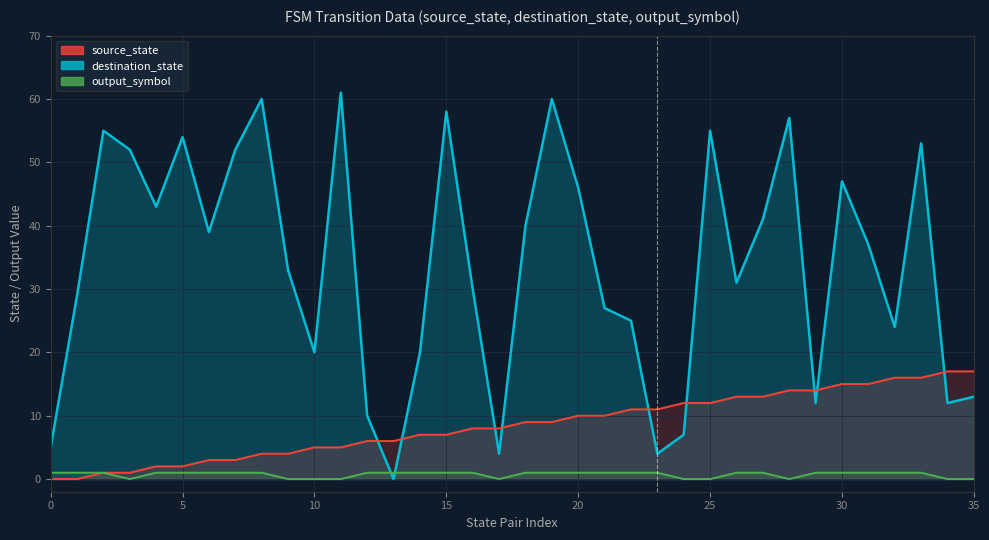

Which series ends up on top after the final intersection of destination_state and output_symbol?

destination_state